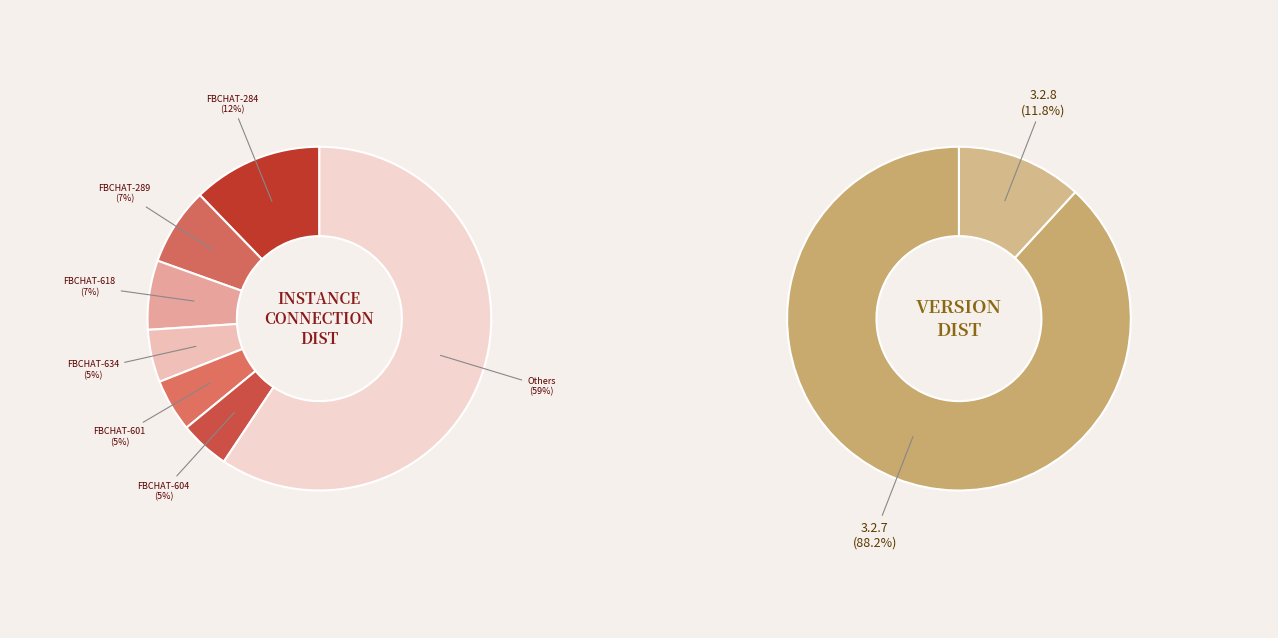

Is it true that FBCHAT-640 is 10% of the pie?

False